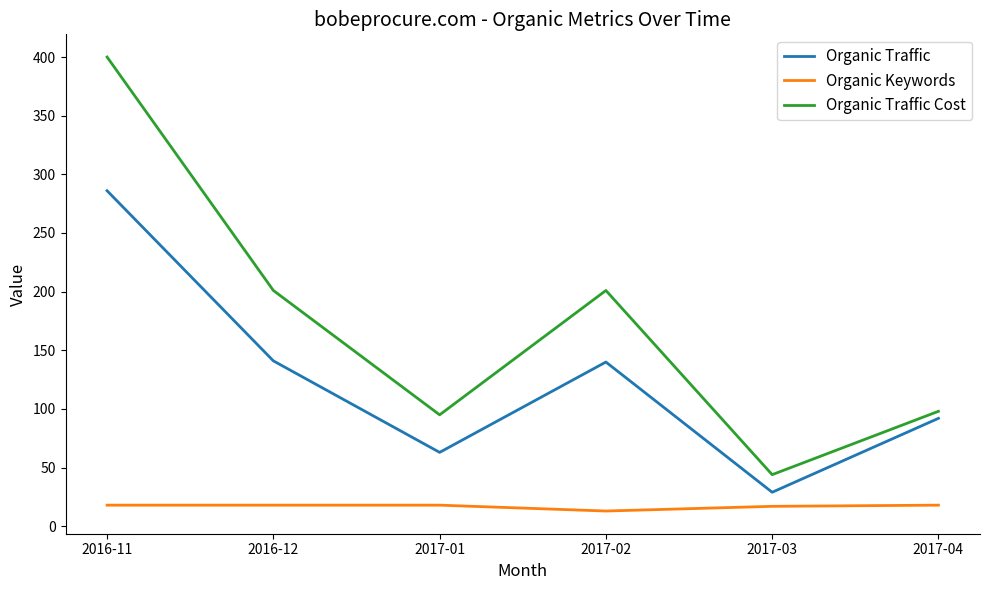

True or false: Organic Traffic and Organic Keywords cross at least once.

False